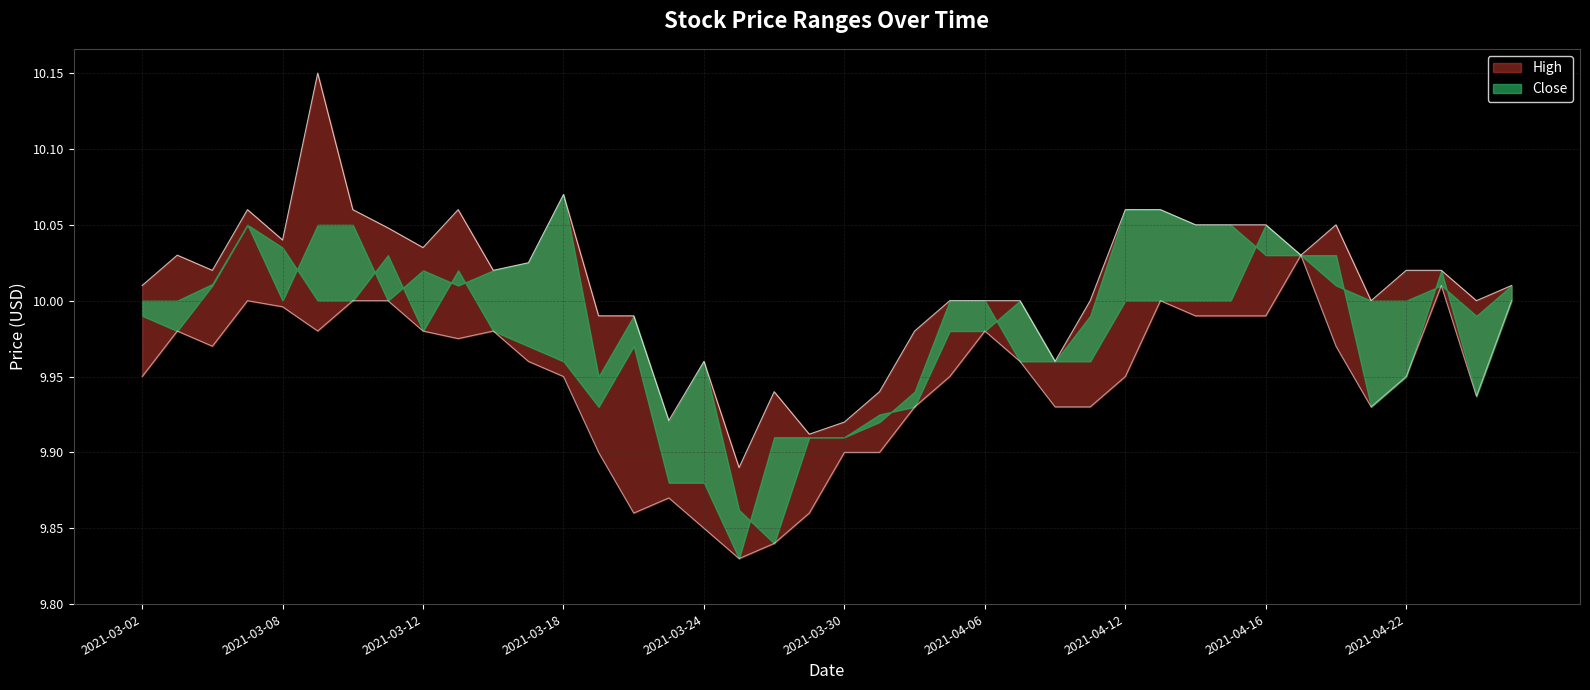

Reading right to left, what are all the values shown in this chart?

High: 10.0	10.0	10.0	10.0	10.0	10.1	10.0	10.1	10.1	10.1	10.1	10.1	10.0	10.0	10.0	10.0	10.0	10.0	9.9	9.9	9.9	9.9	9.9	10.0	9.9	10.0	10.0	10.1	10.0	10.0	10.1	10.0	10.0	10.1	10.2	10.0	10.1	10.0	10.0	10.0
Low: 10.0	9.9	10.0	9.9	9.9	10.0	10.0	10.0	10.0	10.0	10.0	9.9	9.9	9.9	10.0	10.0	9.9	9.9	9.9	9.9	9.9	9.8	9.8	9.8	9.9	9.9	9.9	9.9	10.0	10.0	10.0	10.0	10.0	10.0	10.0	10.0	10.0	10.0	10.0	9.9